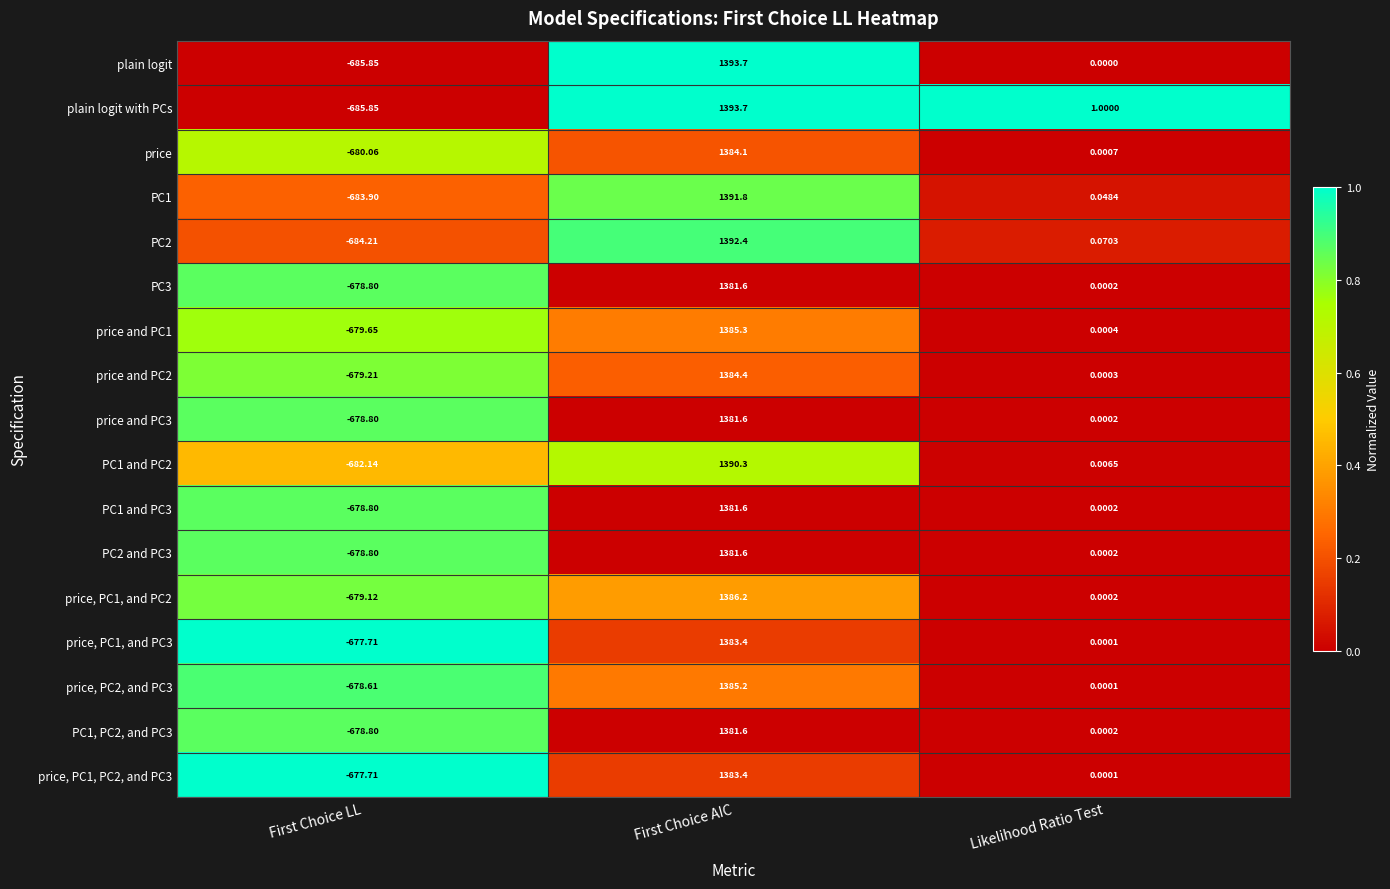

At which category is the sum across all series the highest?

First Choice AIC